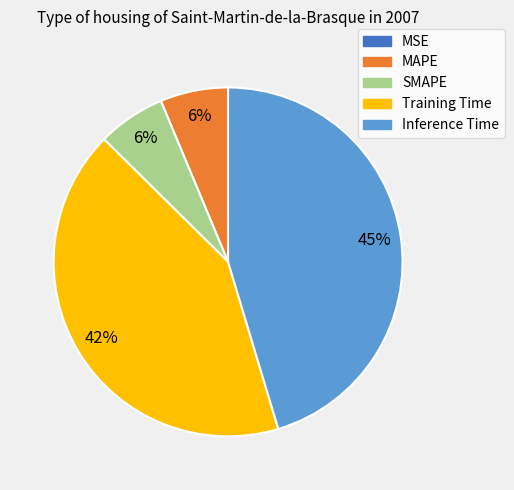

To the nearest percent, what is the difference between the largest and smallest slice percentages?

45%